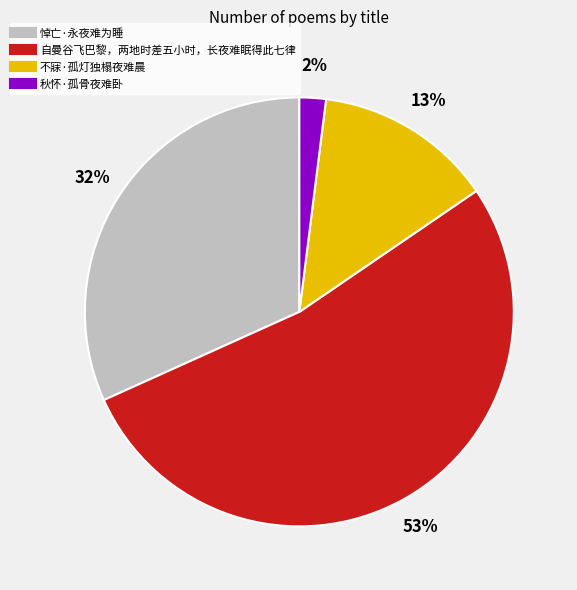

Which category has the smallest portion of the pie?

秋怀·孤骨夜难卧